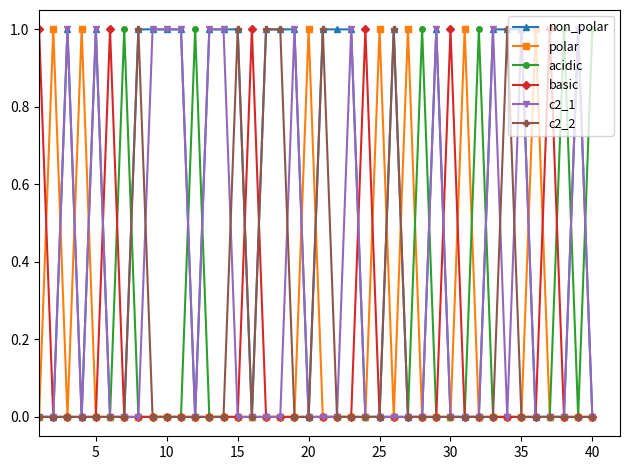

Reading right to left, what are all the values shown in this chart?

non_polar: 0	1	0	0	0	1	1	1	0	0	0	1	0	0	1	0	0	1	1	1	0	1	1	1	0	1	1	1	0	1	1	1	1	0	0	1	0	1	0	0
polar: 0	0	0	0	1	0	0	0	0	1	0	0	0	1	0	1	0	0	0	0	1	0	0	0	0	0	0	0	0	0	0	0	0	0	0	0	1	0	1	0
acidic: 1	0	1	0	0	0	0	0	1	0	0	0	1	0	0	0	0	0	0	0	0	0	0	0	0	0	0	0	1	0	0	0	0	1	0	0	0	0	0	0
basic: 0	0	0	1	0	0	0	0	0	0	1	0	0	0	0	0	1	0	0	0	0	0	0	0	1	0	0	0	0	0	0	0	0	0	1	0	0	0	0	1
c2_1: 0	1	0	0	0	1	0	1	0	0	0	1	0	0	0	0	0	1	0	0	0	1	0	0	0	0	1	1	0	1	1	1	0	0	0	1	0	1	0	0
c2_2: 0	0	0	0	0	0	1	0	0	0	0	0	0	0	1	0	0	0	0	1	0	0	1	1	0	1	0	0	0	0	0	0	1	0	0	0	0	0	0	0